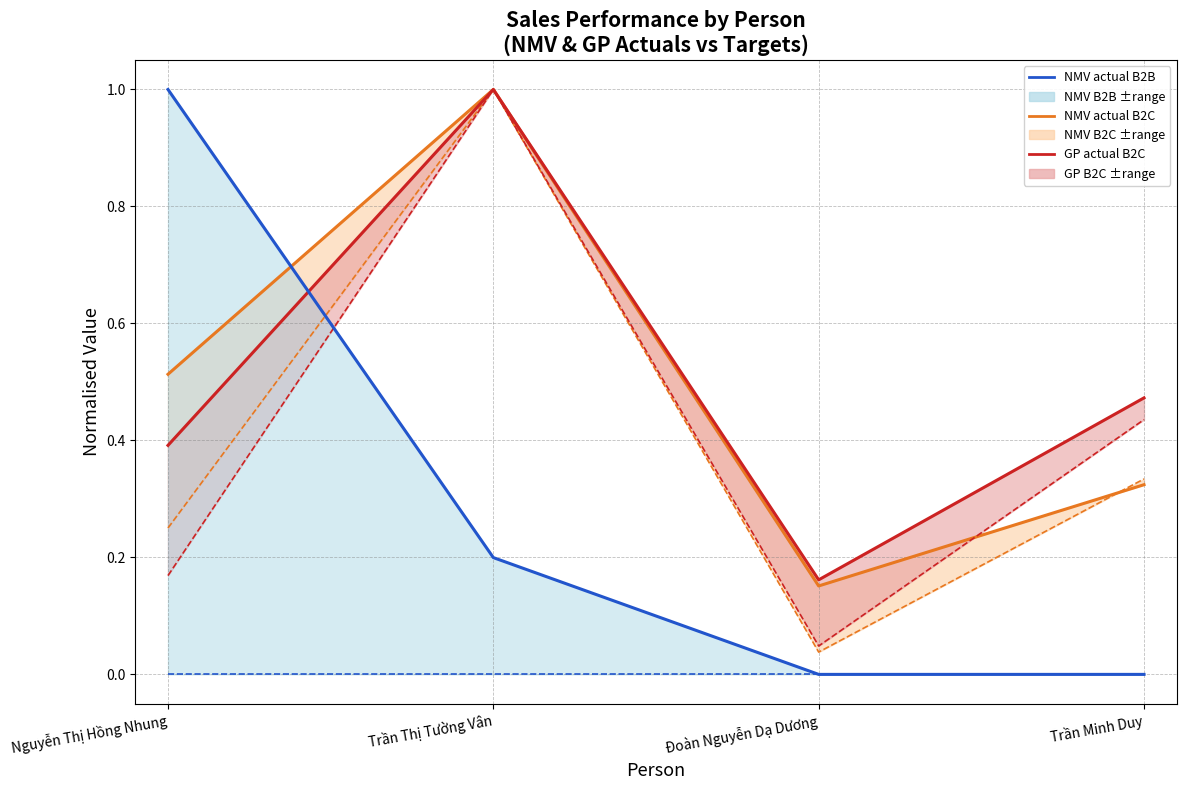

What is the sum of all GP actual B2C values?

2.0